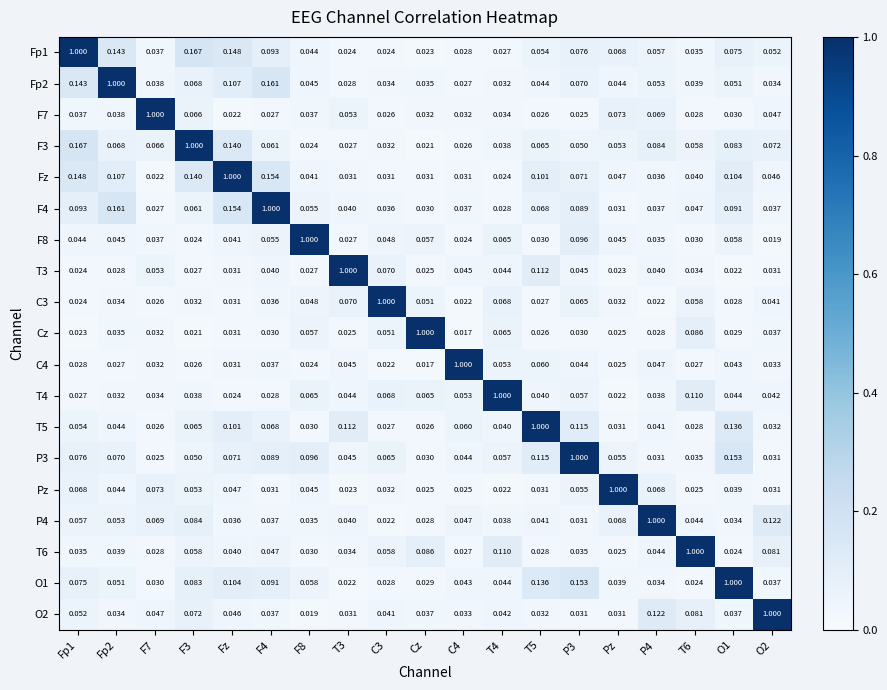

Is it true that F3 equals 0.1 at F4?

False